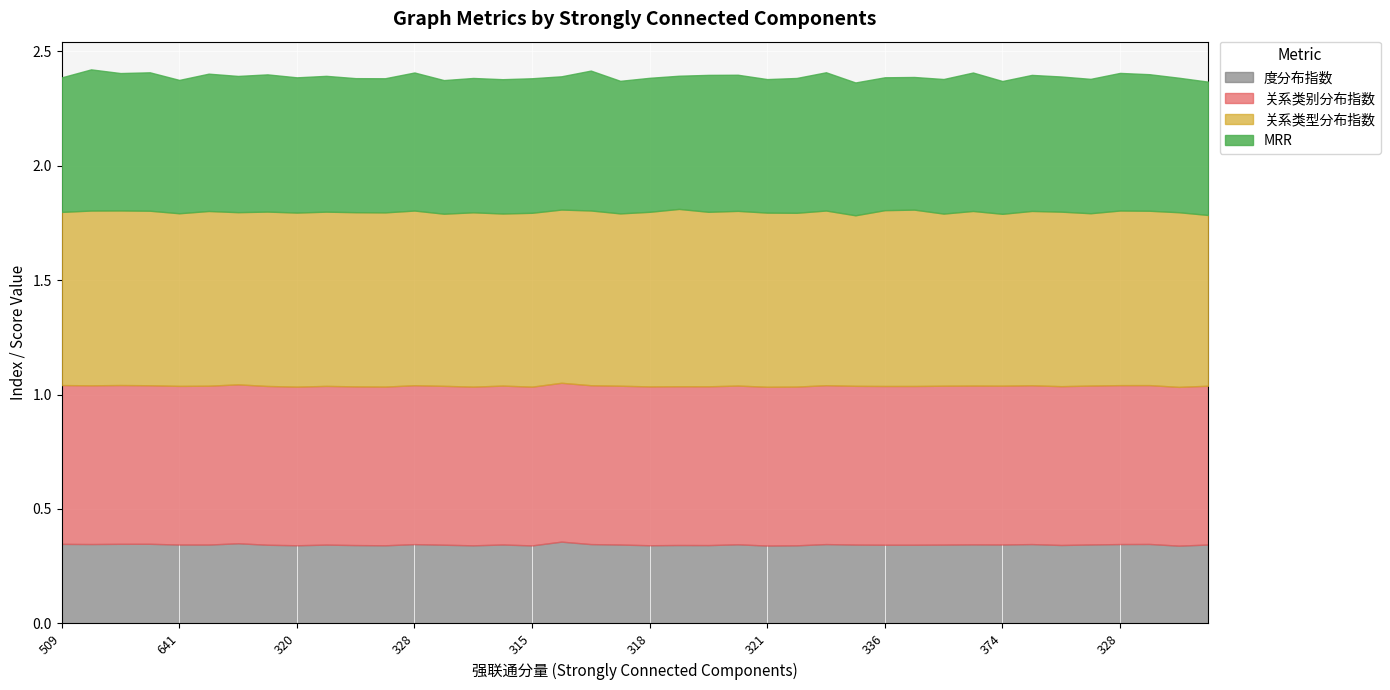

Rank the series by their average value, from highest to lowest.

关系类型分布指数, 关系类别分布指数, MRR, 度分布指数